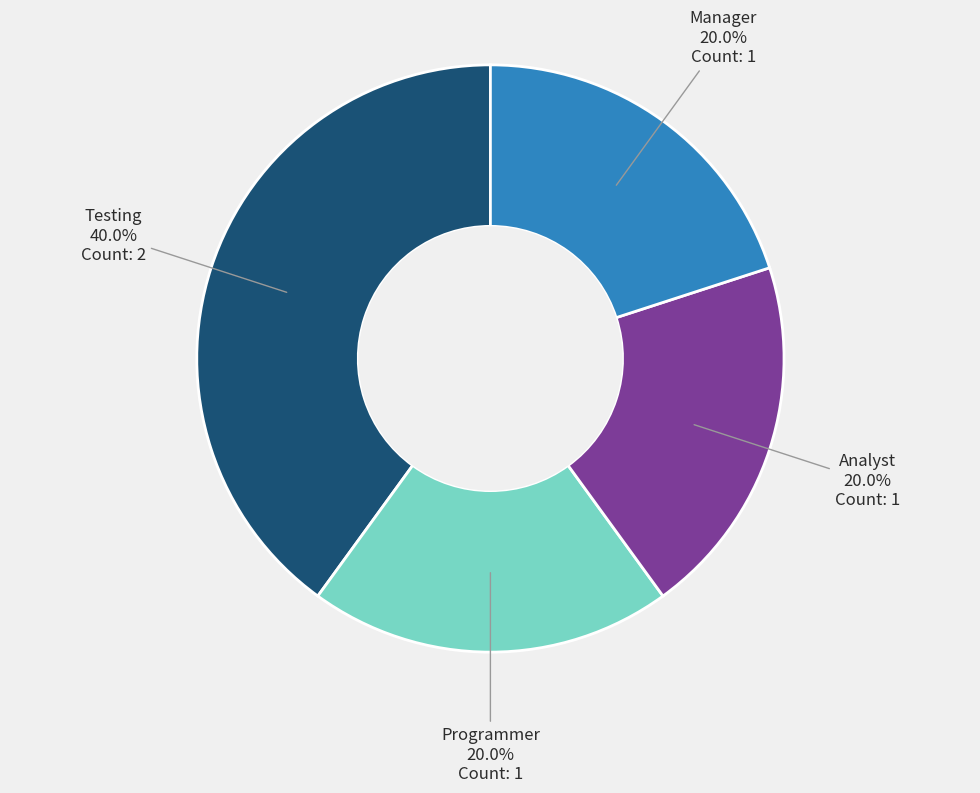

Is there a majority slice in this chart?

No